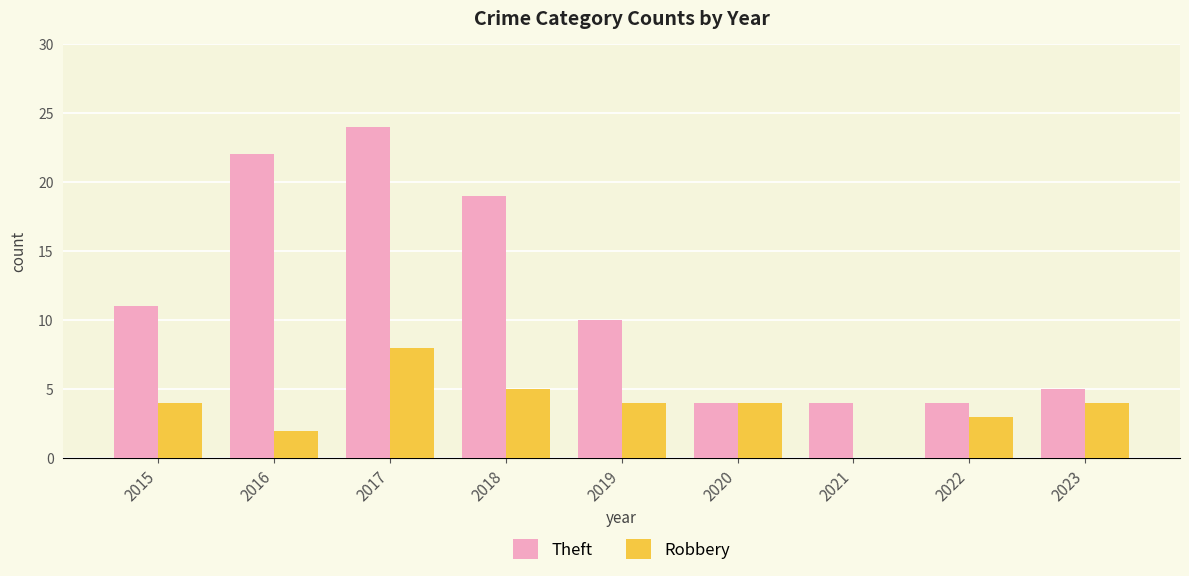

What is the difference between the Theft values at 2023 and 2019?

5